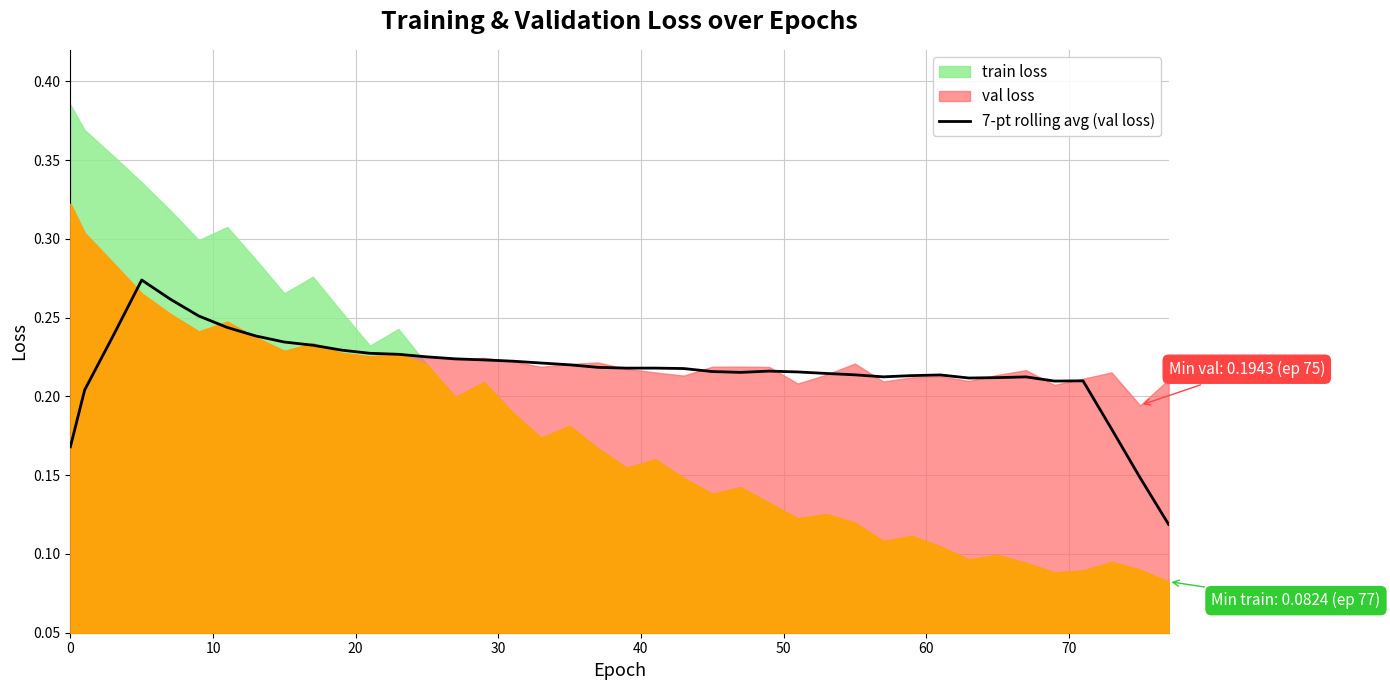

Count the values in the range 0 to 1.

40